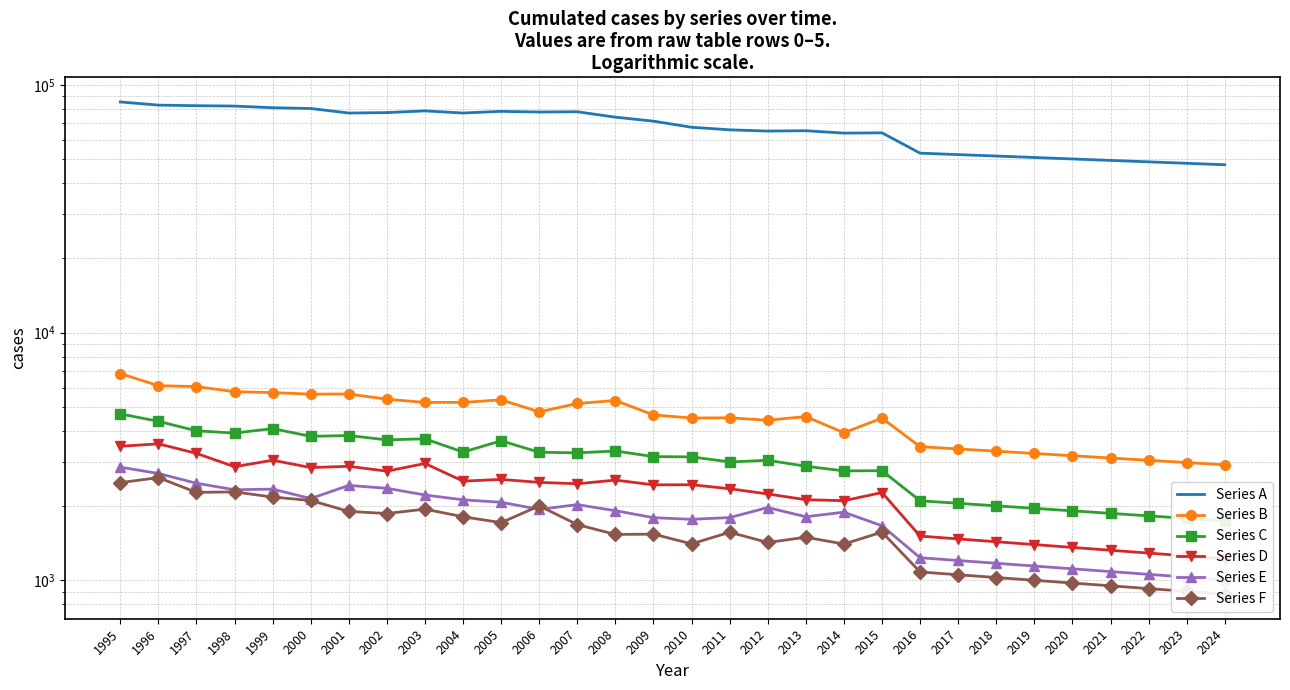

At 2014, list the series in order from smallest to largest.

Series F, Series E, Series D, Series C, Series B, Series A